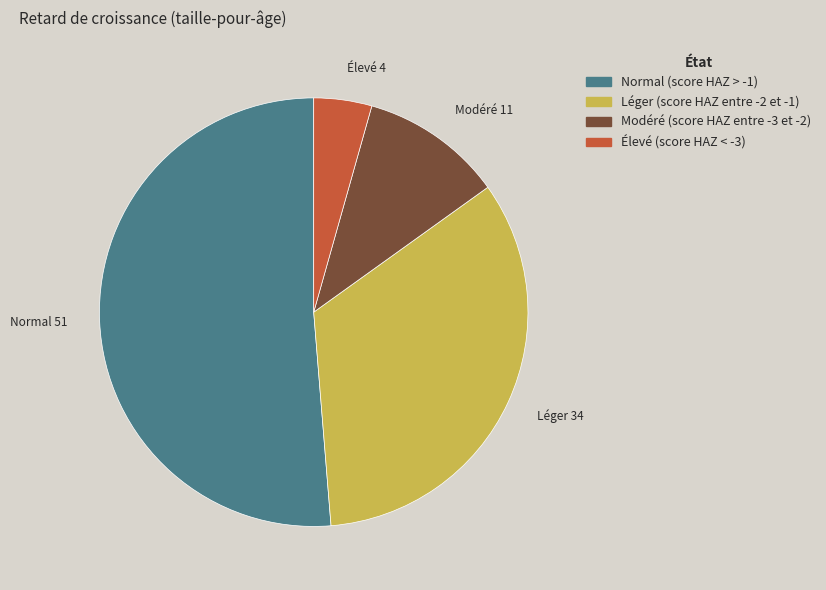

What is the smallest slice in the pie chart?

Élevé (score HAZ < -3)